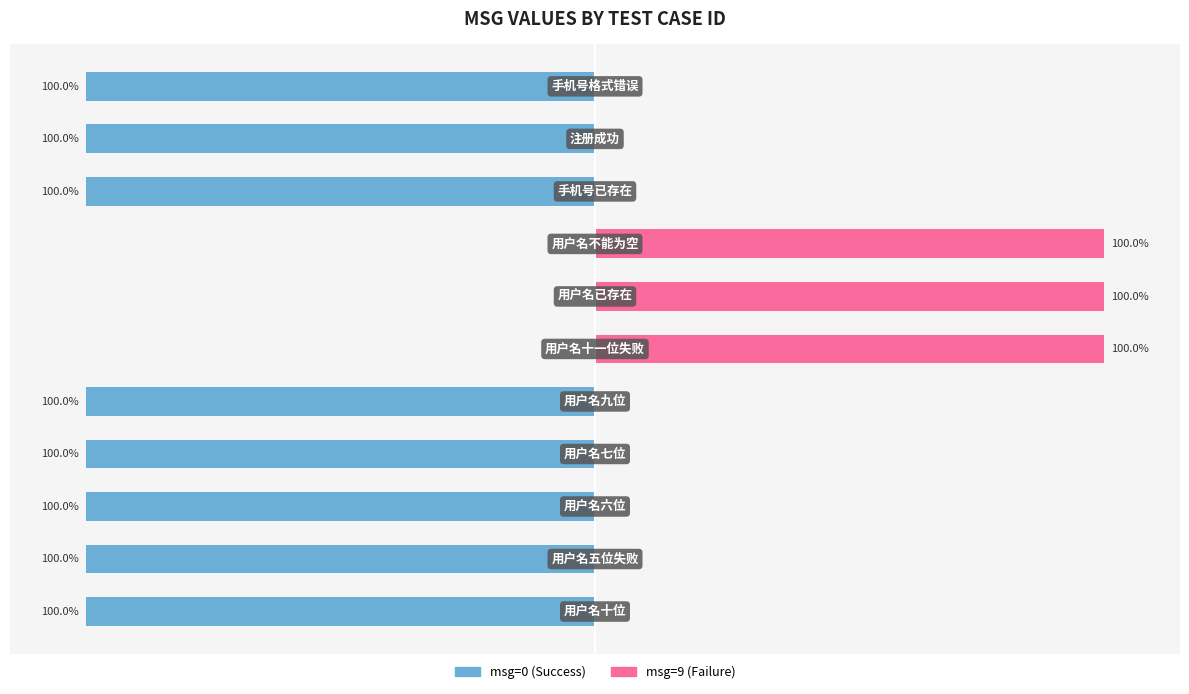

True or false: msg=9 (Failure) has a value of 0 at 1.

True